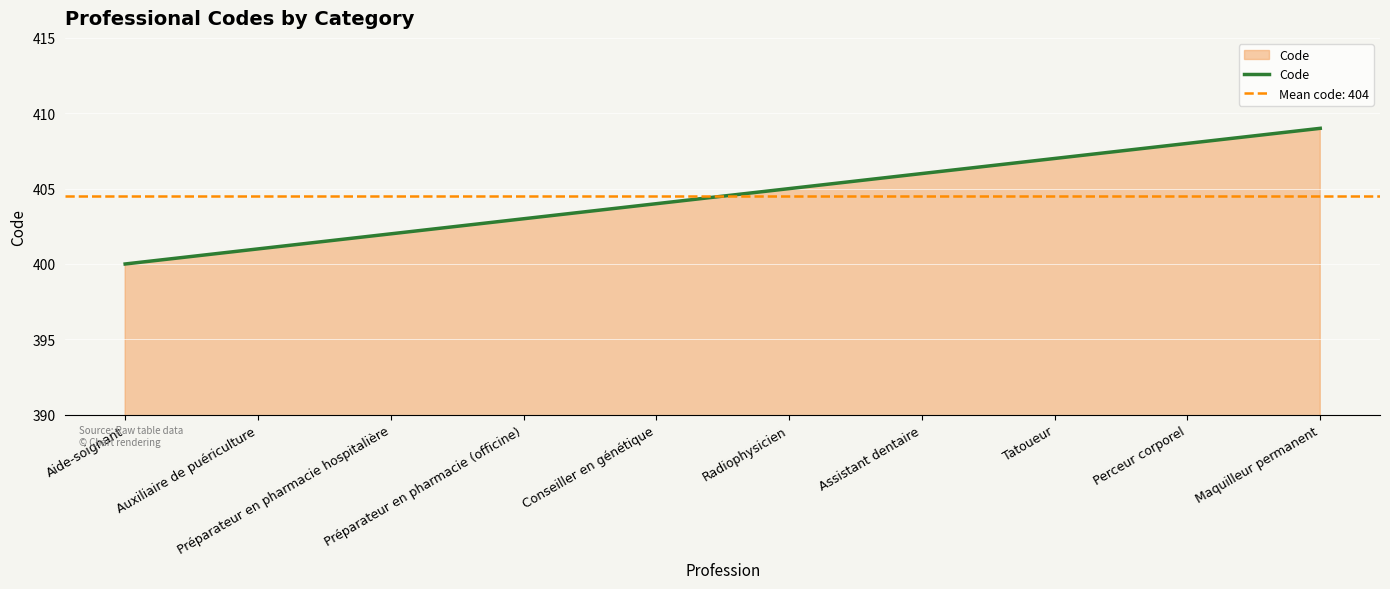

What position from the right is Assistant dentaire?

4